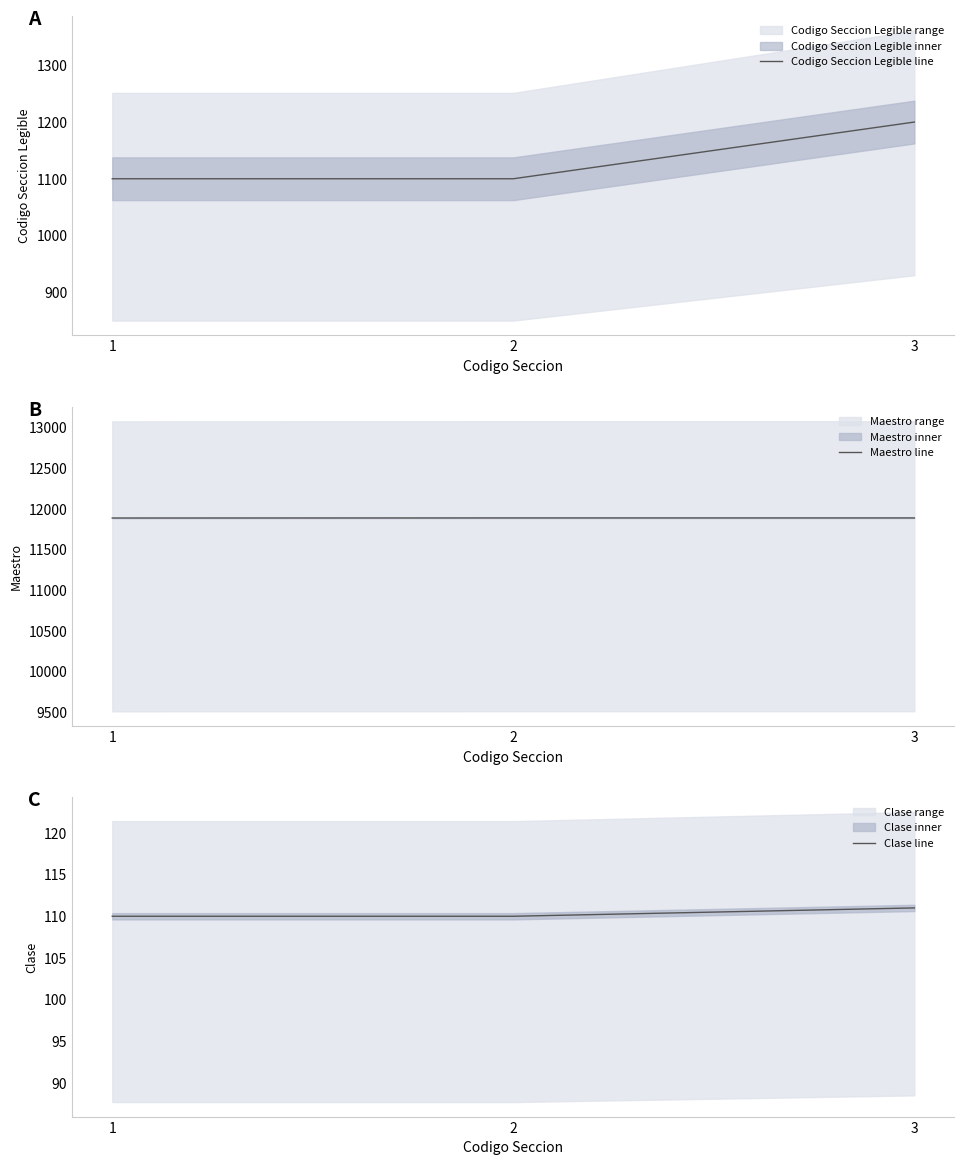

Which series has the widest spread of values?

Codigo Seccion Legible line